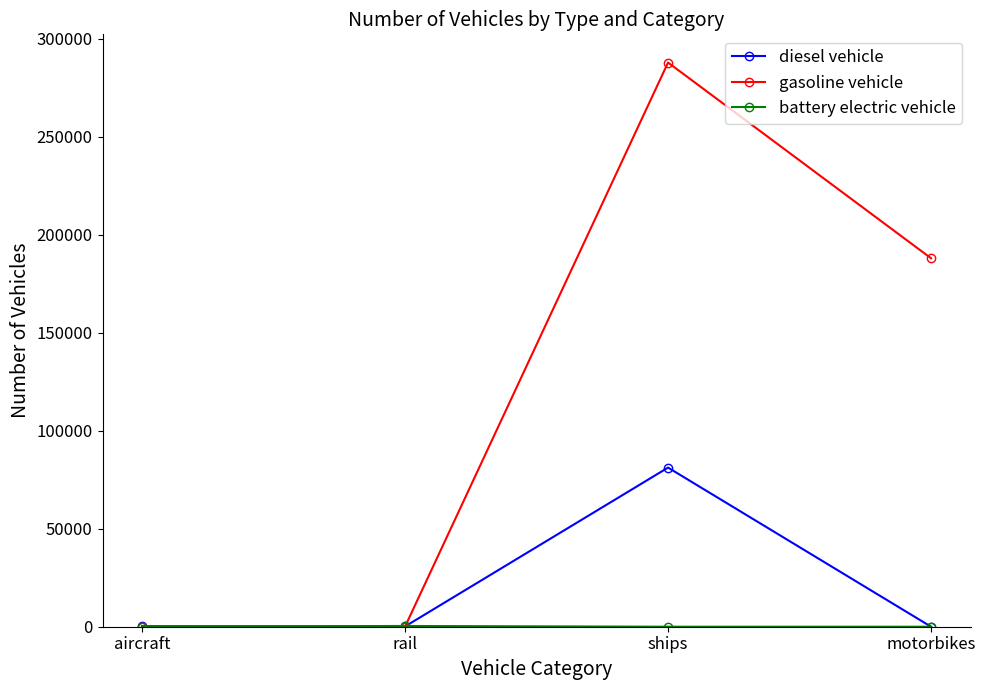

How many categories are shown in the chart?

4